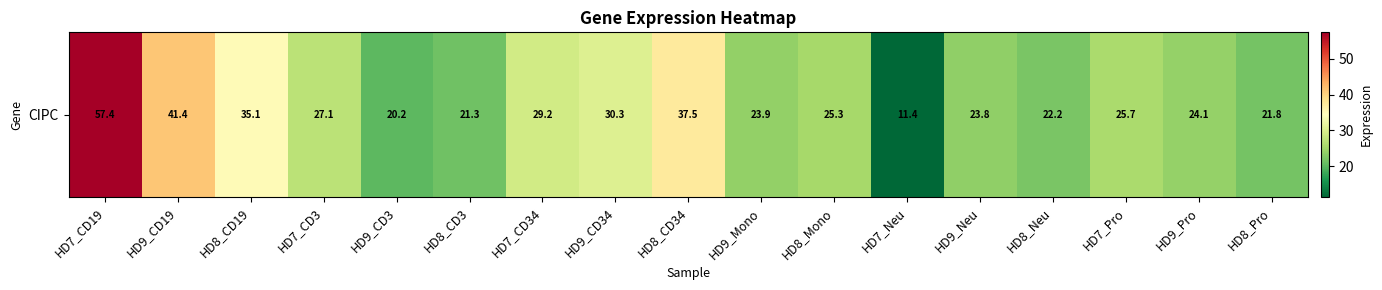

What is the difference between the maximum and minimum values?

46.0